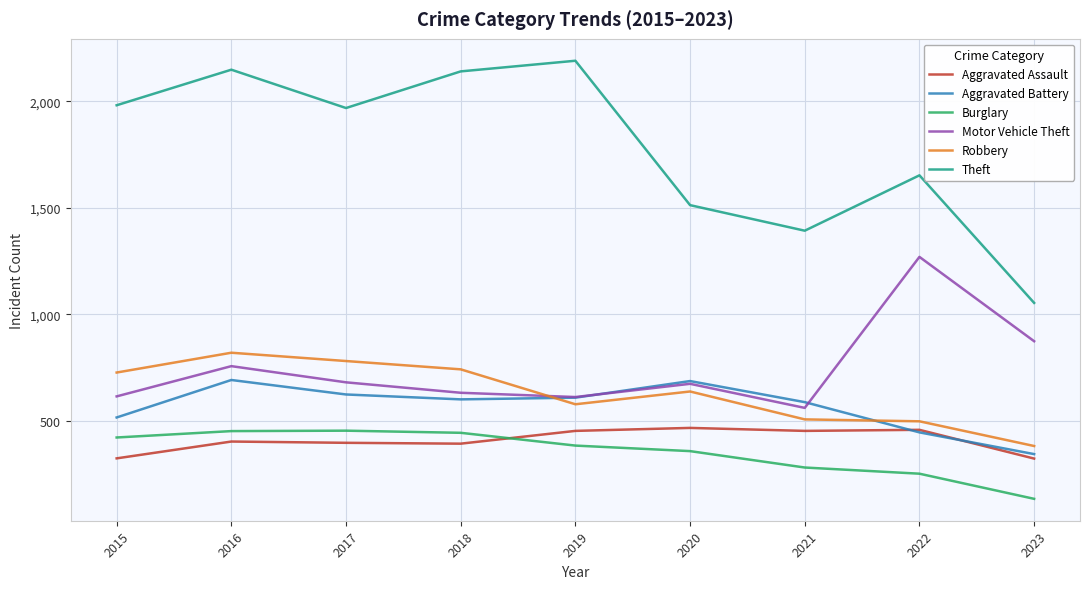

True or false: Theft and Motor Vehicle Theft intersect in this chart.

False